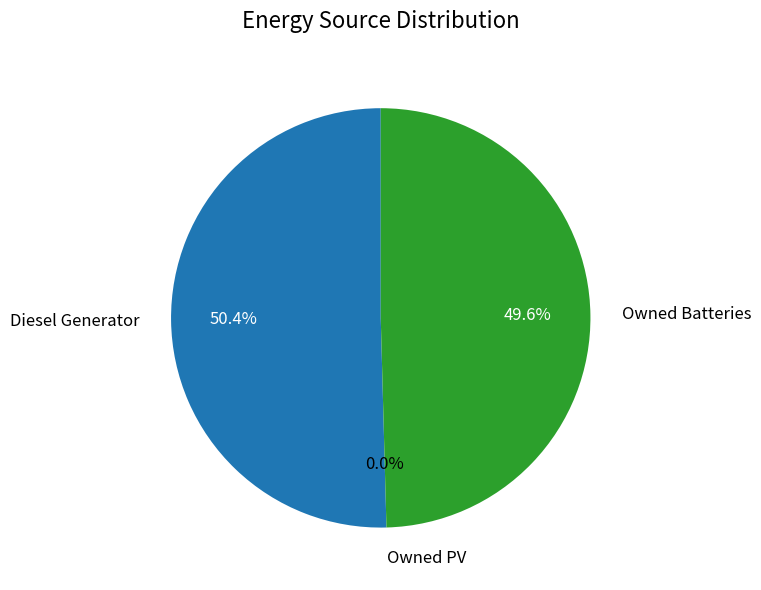

Which has a higher value, Owned Batteries or Owned PV?

Owned Batteries